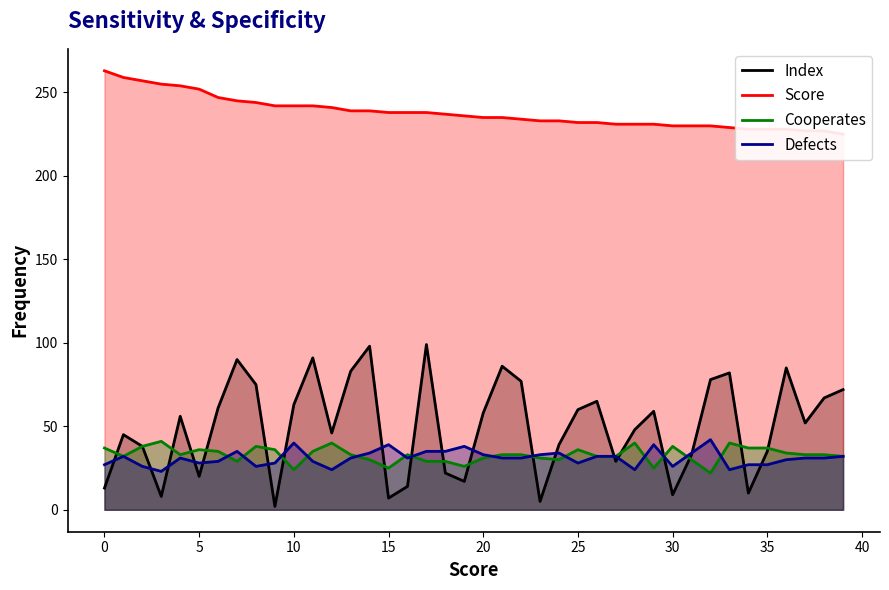

Between 27 and 32, which series saw the biggest shift?

Index